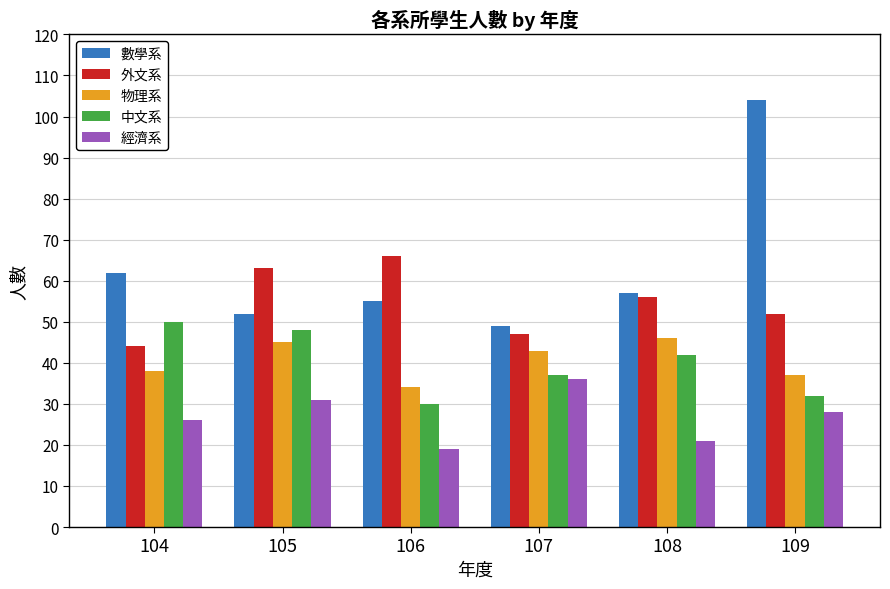

What is the sum of the 物理系 values at 104 and 109?

75